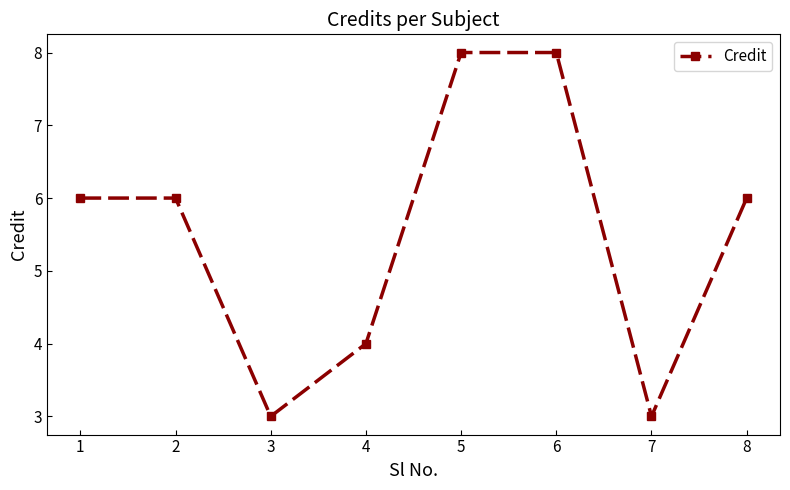

What is the smallest value displayed?

3